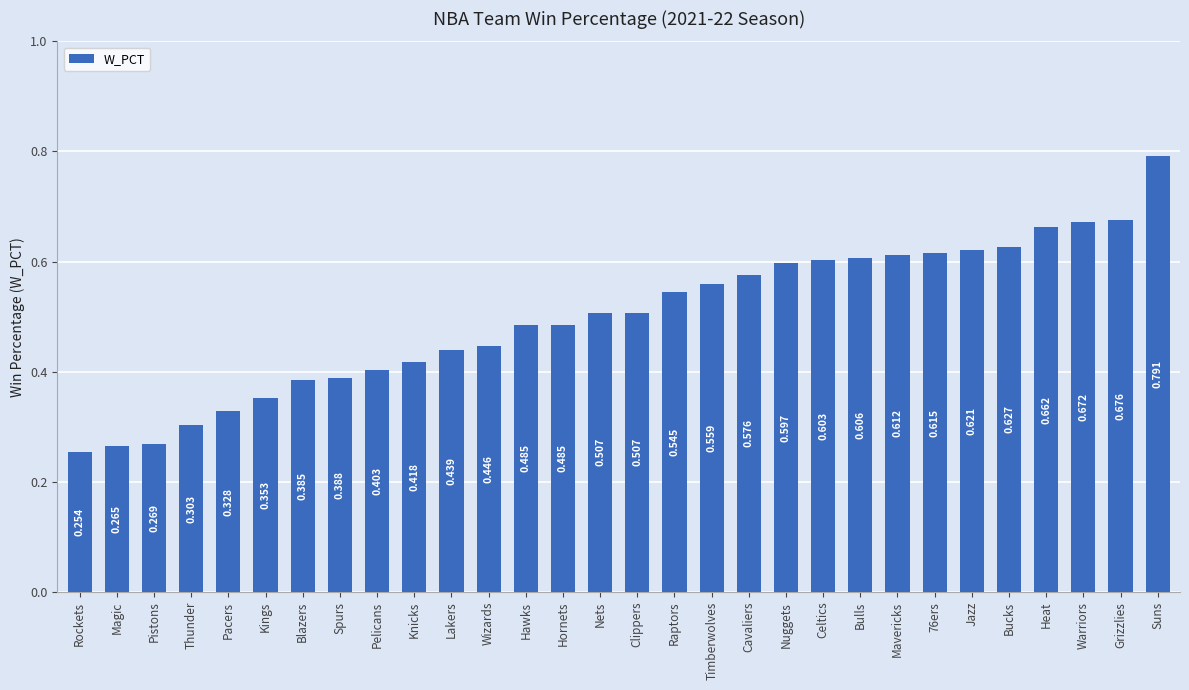

What is the label of the 18th bar from the right?

Hawks